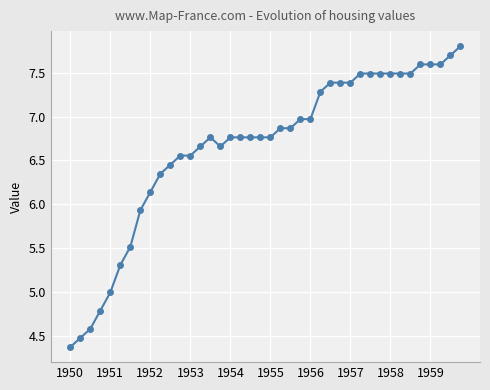

True or false: there are more than 0 points higher than both neighbors.

True